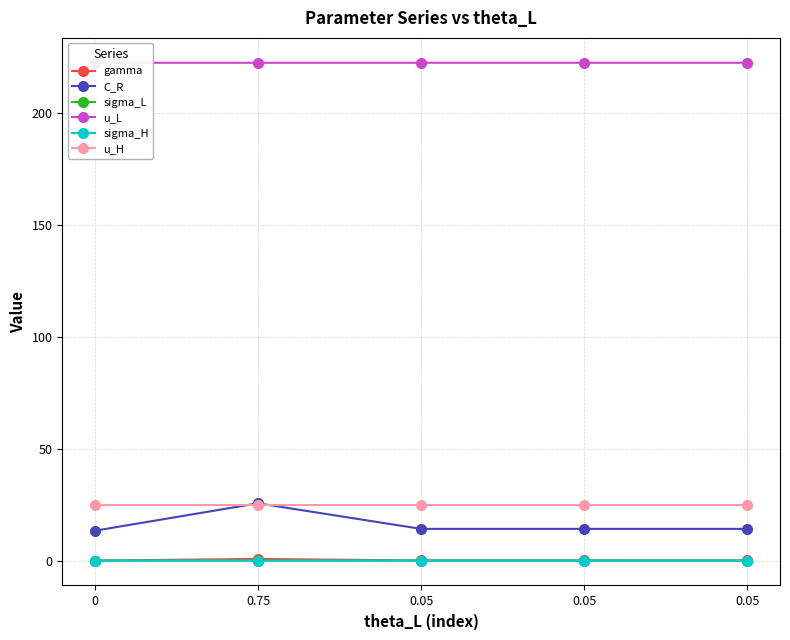

Between which two adjacent categories do gamma and sigma_L first intersect?

0 and 0.75